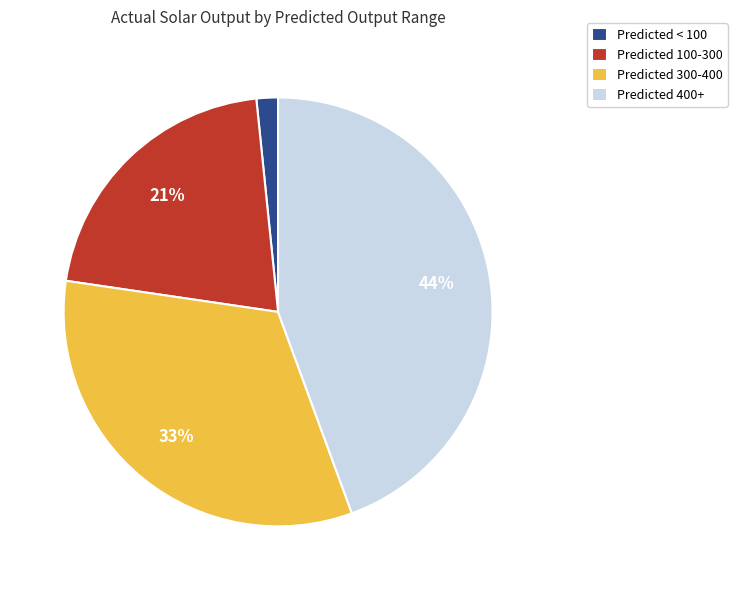

To the nearest percent, what is the average slice percentage?

25%